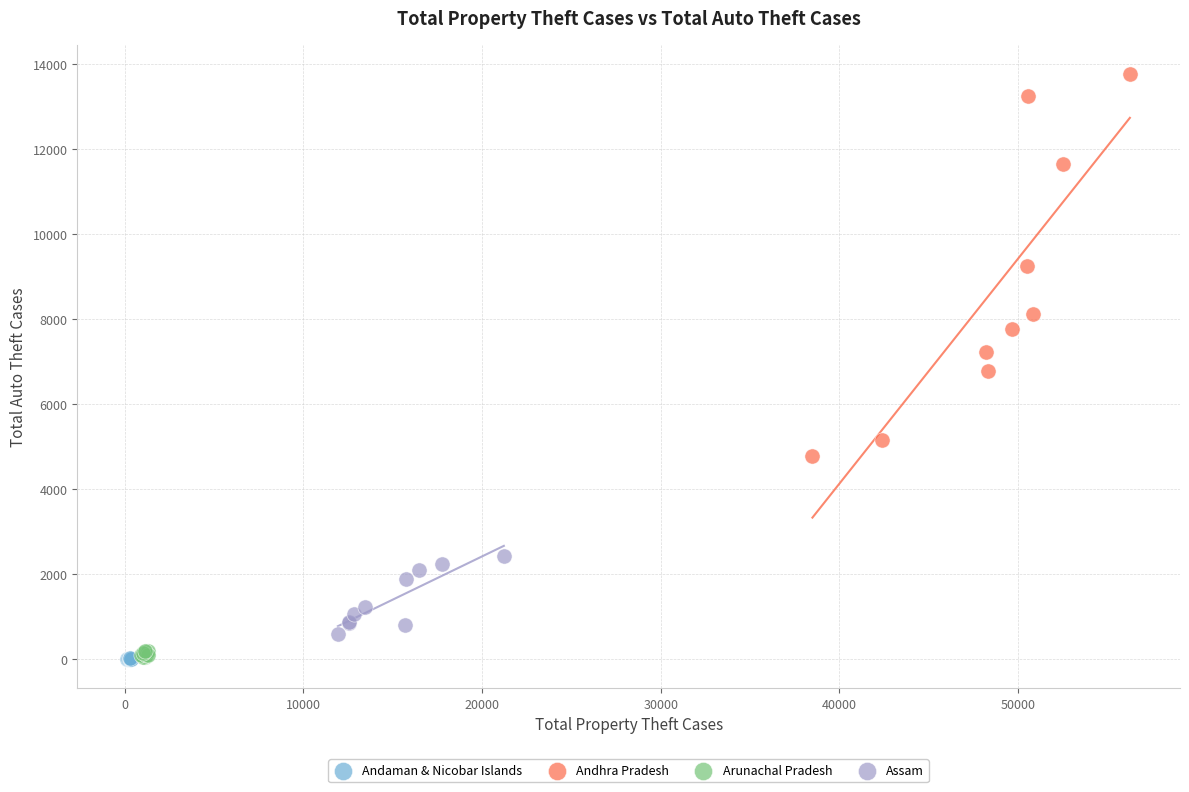

Which series has the largest Y range (max minus min)?

Andhra Pradesh